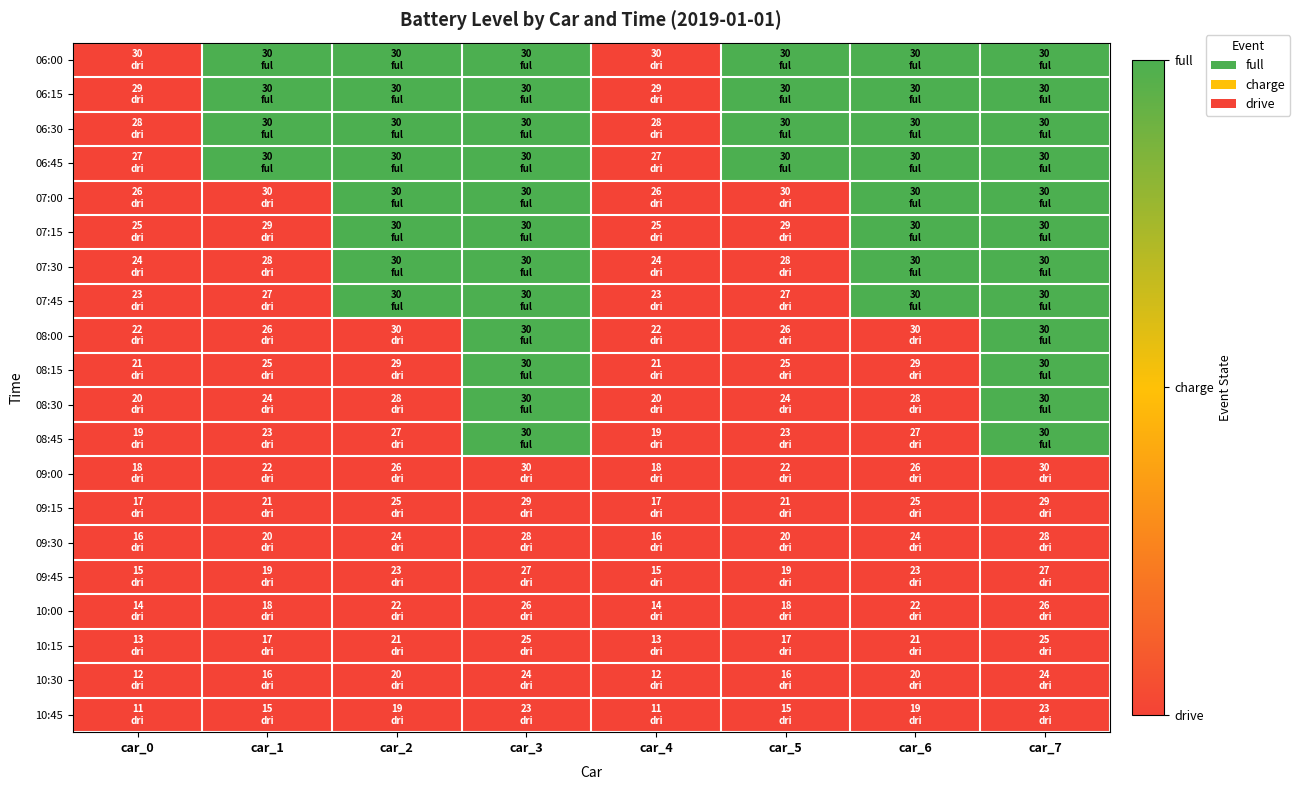

How many categories are shown in the chart?

8